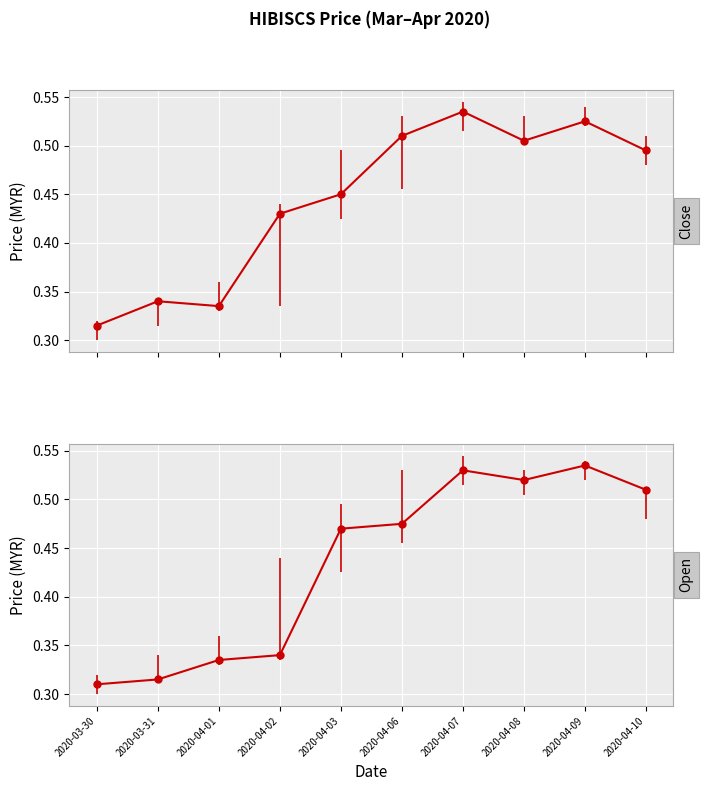

What are all the series names shown in the legend?

close, open